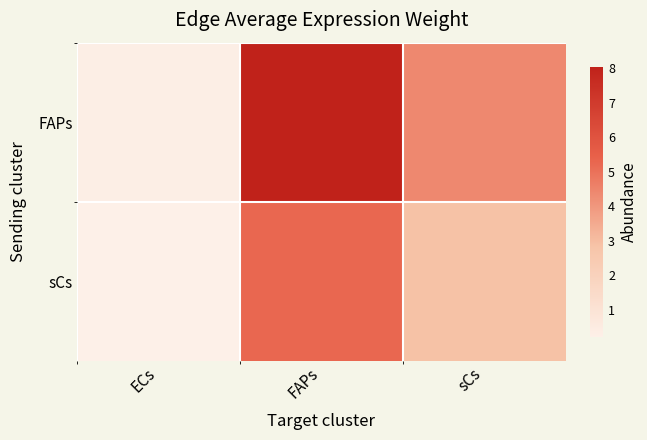

At which category is the sum across all series the highest?

FAPs